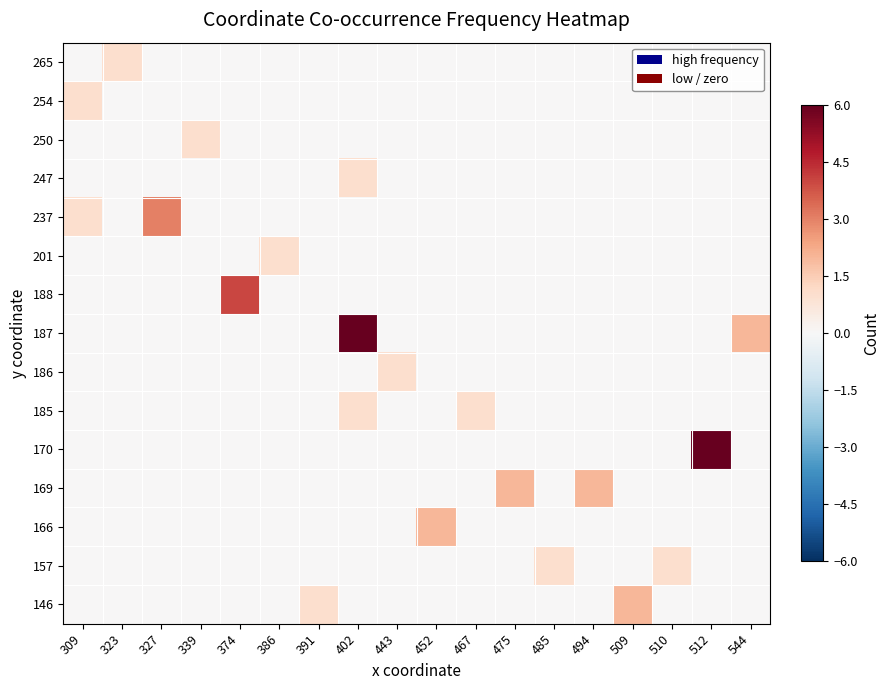

Which label corresponds to the largest value in the chart?

512